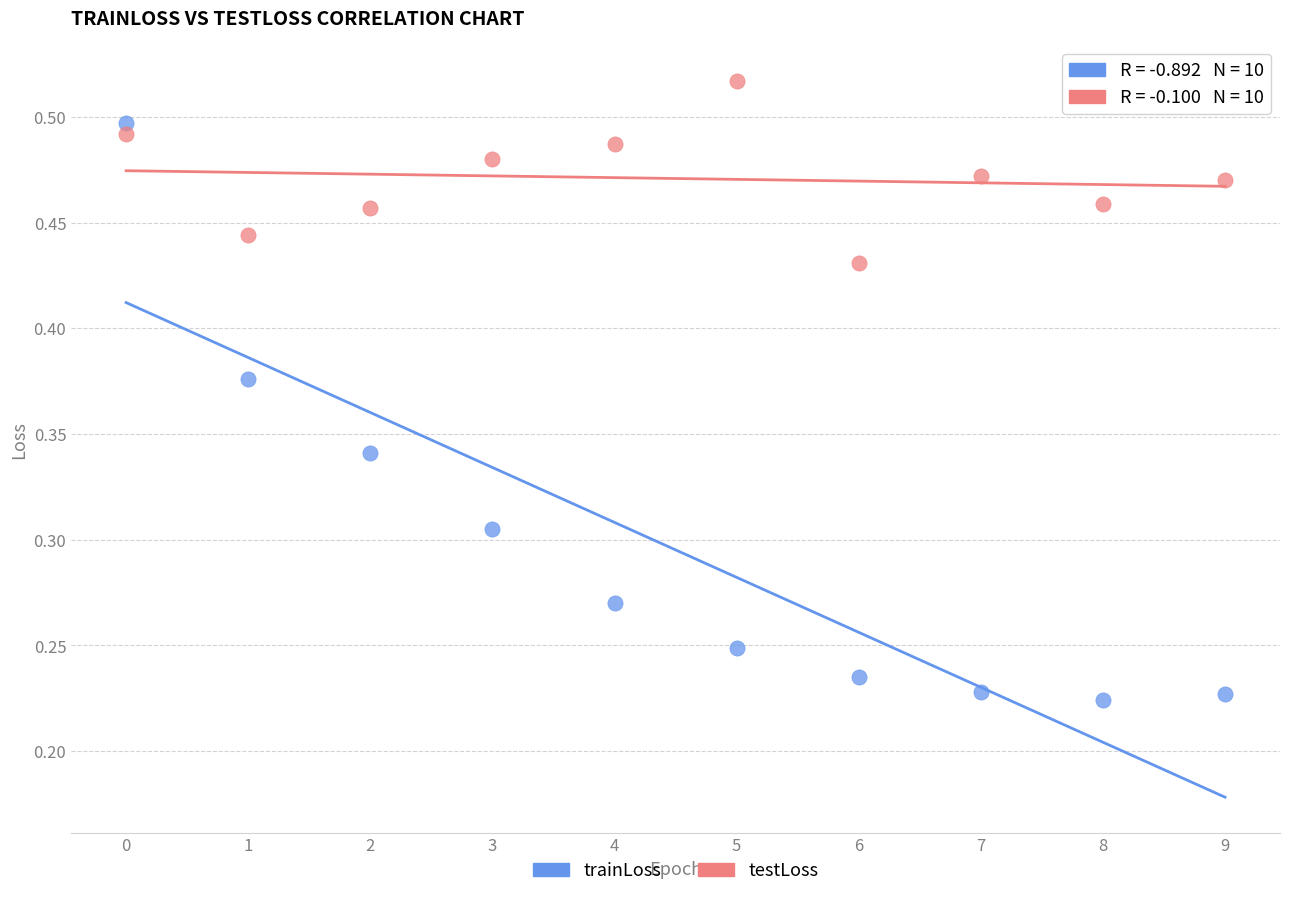

Which series has the widest spread of Y values?

trainLoss